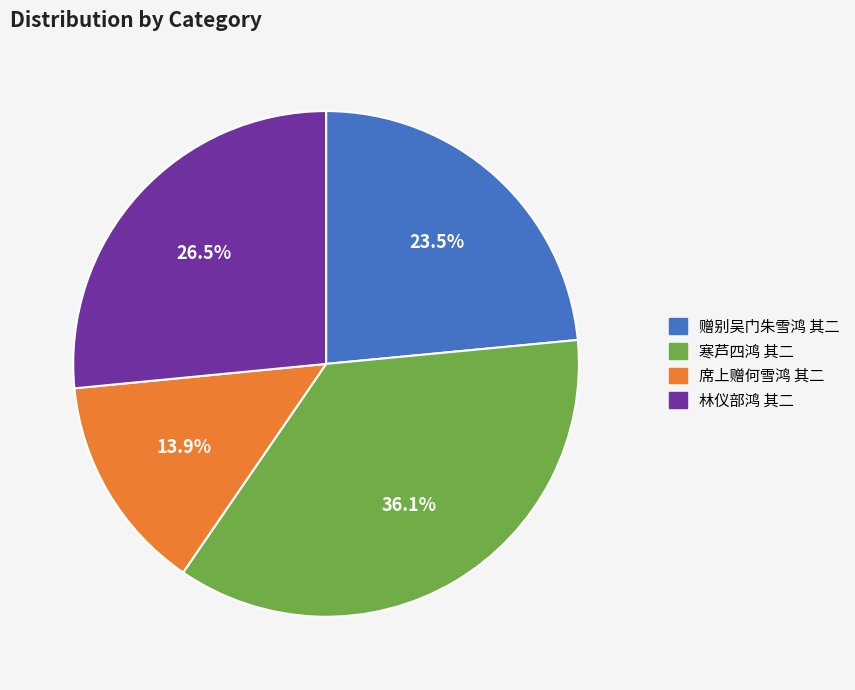

What percentage is the 席上赠何雪鸿 其二 slice, to the nearest percent?

14%